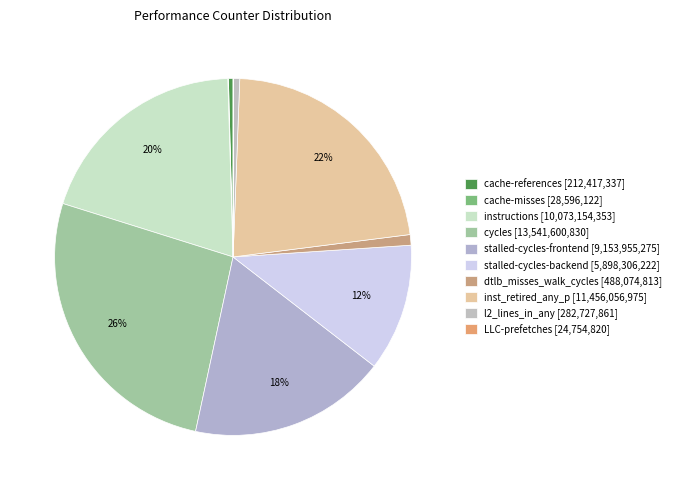

Which slice is the smallest?

LLC-prefetches